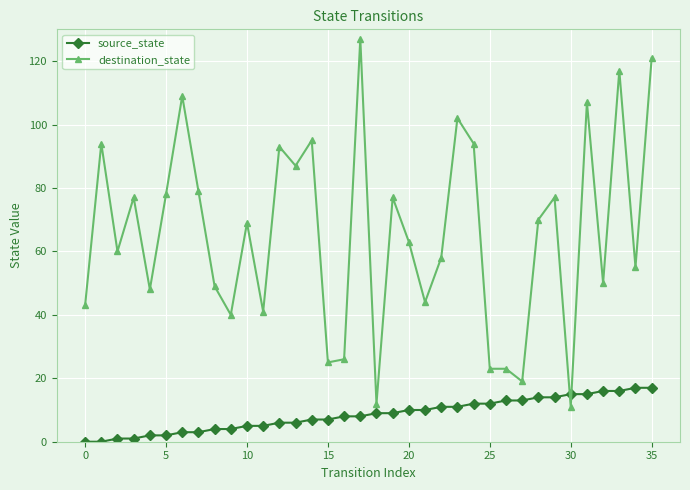

At how many categories does at least one series exceed 37?

29